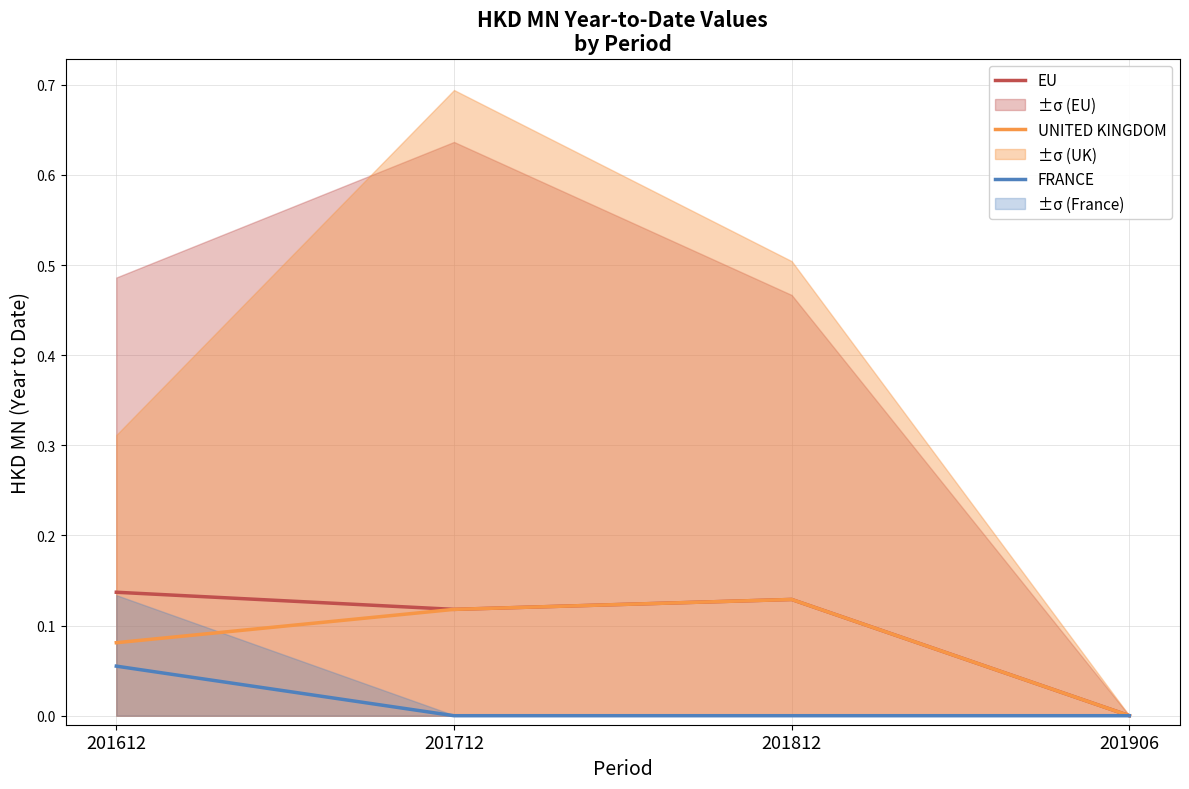

Reading right to left, transcribe all the data shown in this chart.

EU: 201906=0.0	201812=0.1	201712=0.1	201612=0.1
UNITED KINGDOM: 201906=0.0	201812=0.1	201712=0.1	201612=0.1
FRANCE: 201906=0.0	201812=0.0	201712=0.0	201612=0.1